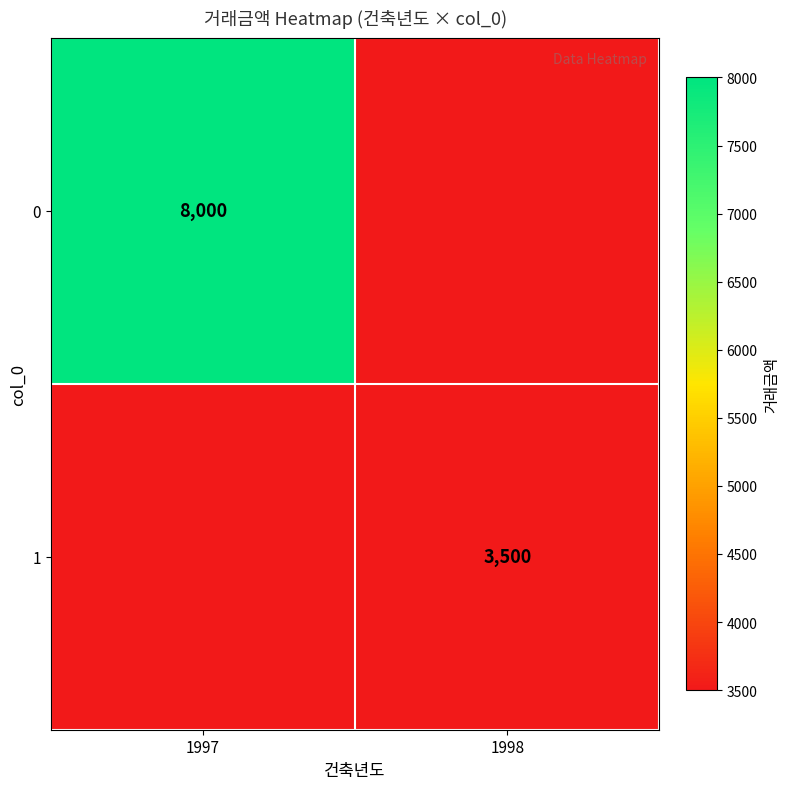

What is the maximum value shown in the chart?

8000